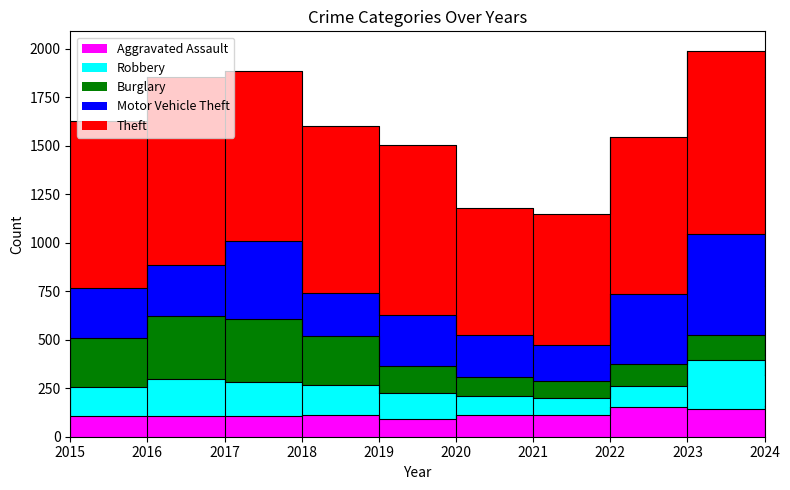

Is it true that Burglary equals 165 at 2022?

False